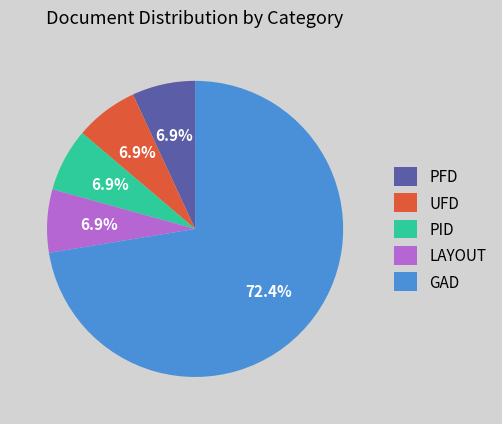

What is the largest slice in the pie chart?

GAD